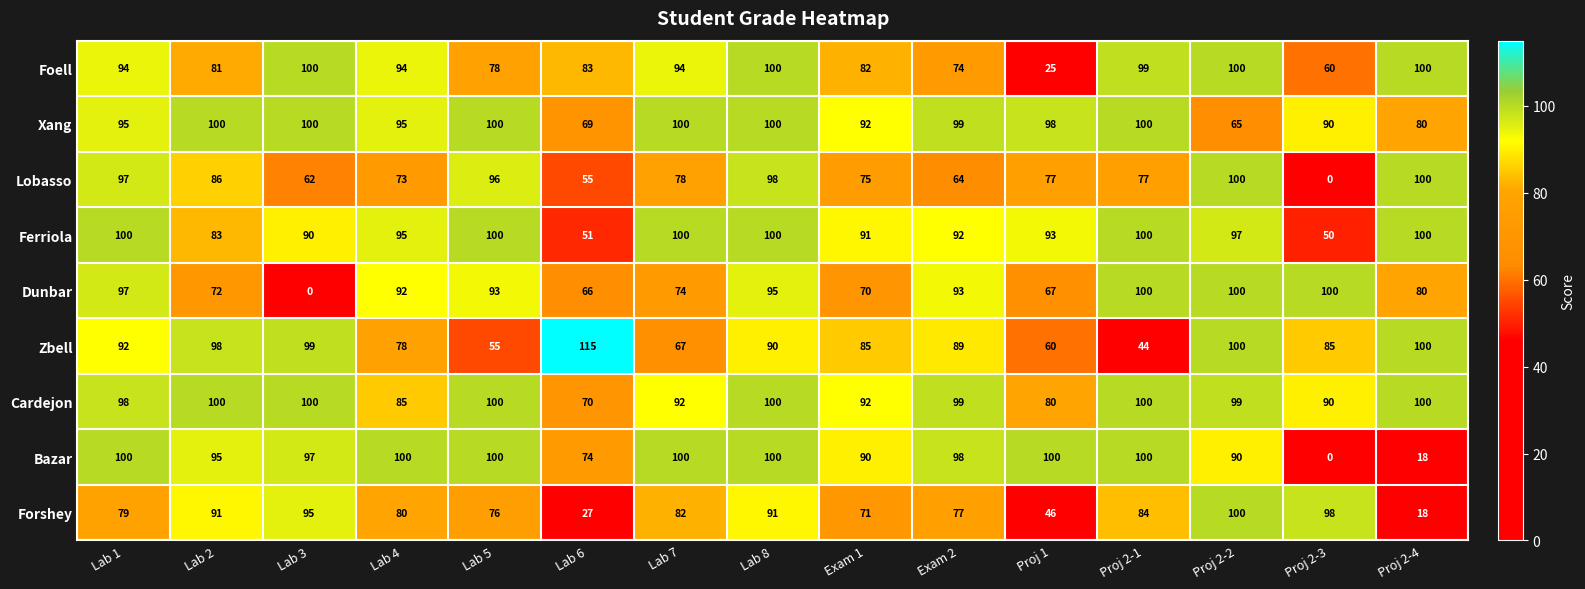

Read the Xang value at Proj 2-4, to the nearest 10.

80